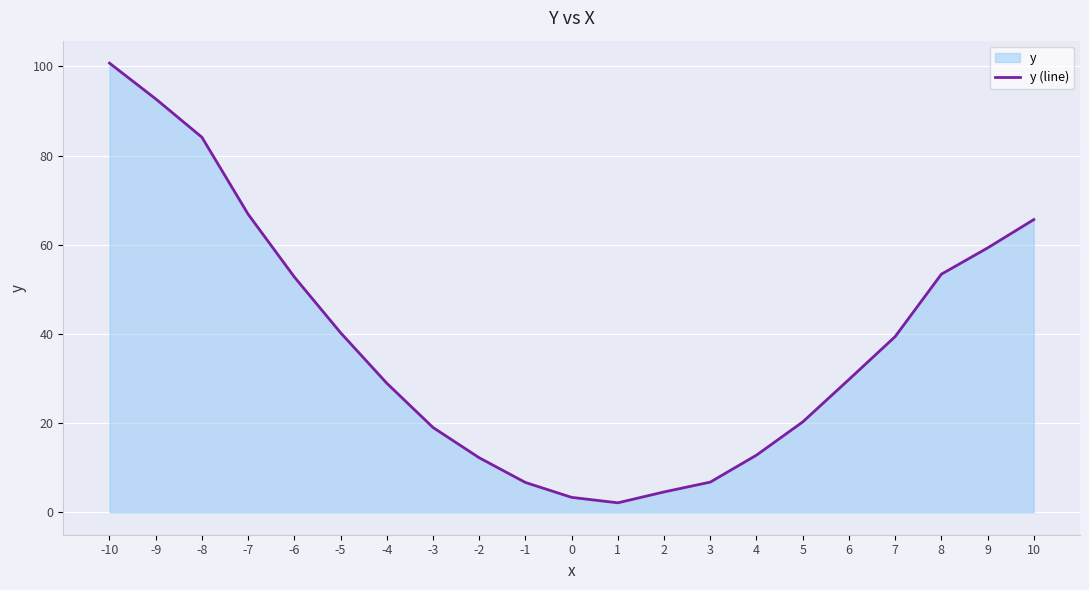

How many values are below 29?

10